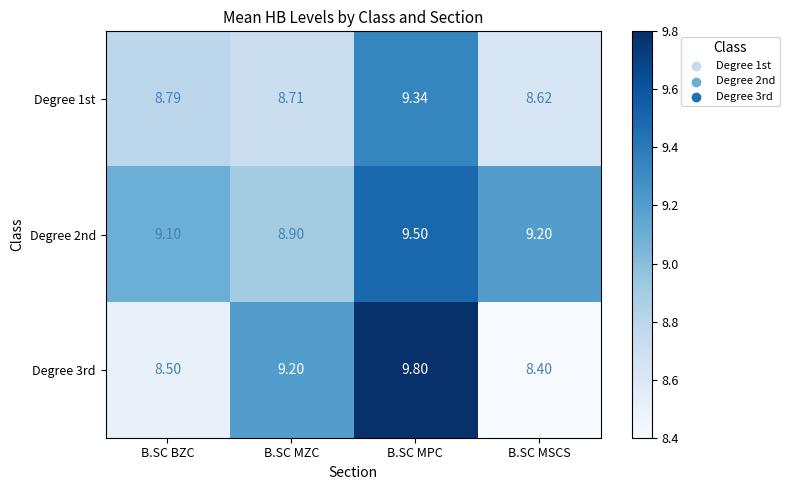

List the series in order of their peak value, lowest first.

Degree 1st, Degree 2nd, Degree 3rd